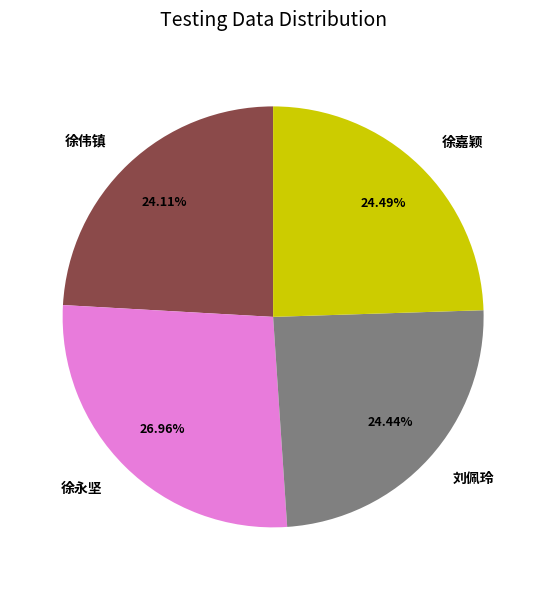

To the nearest percent, what is the average slice percentage?

25%